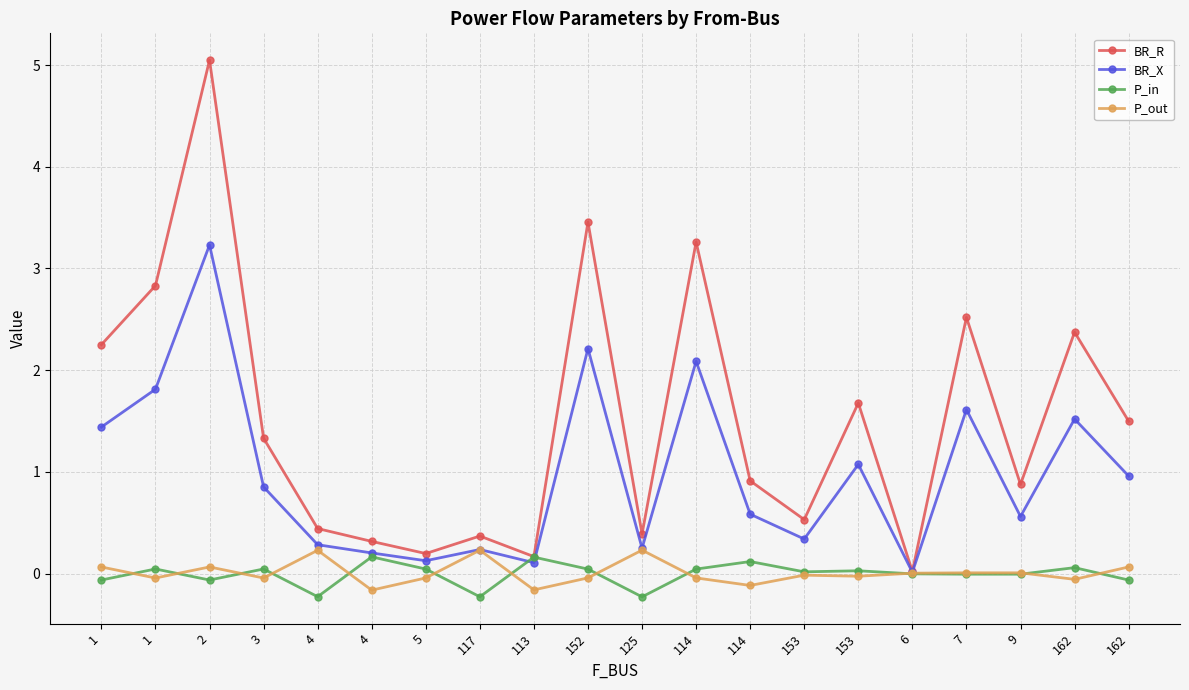

Is this an area chart (filled region under the line)?

No